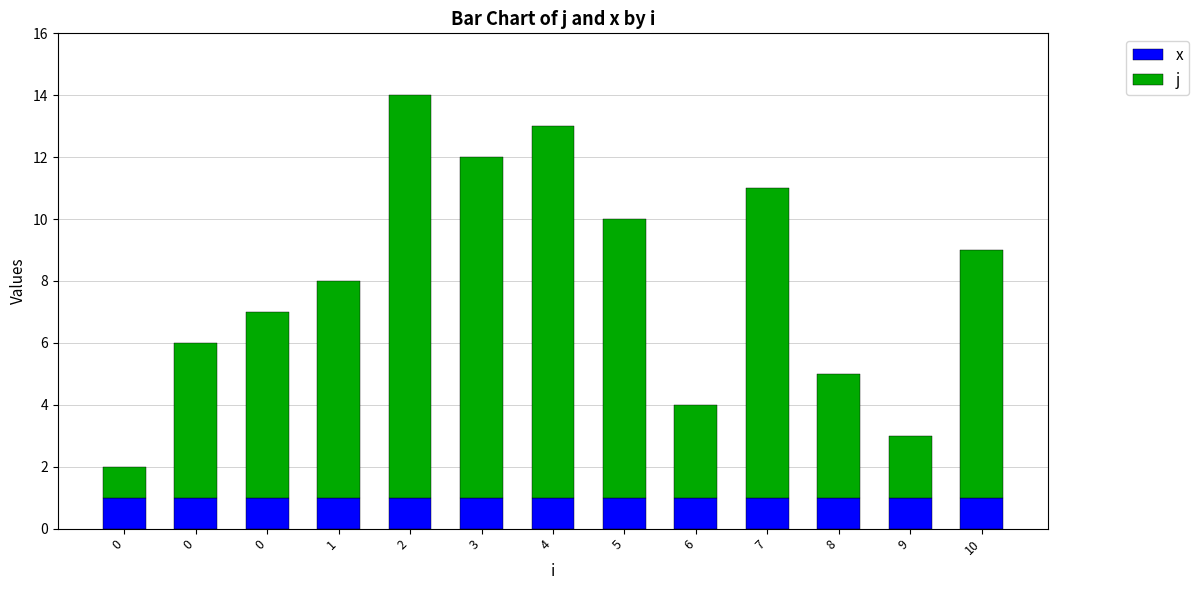

At which category is the sum across all series the highest?

2